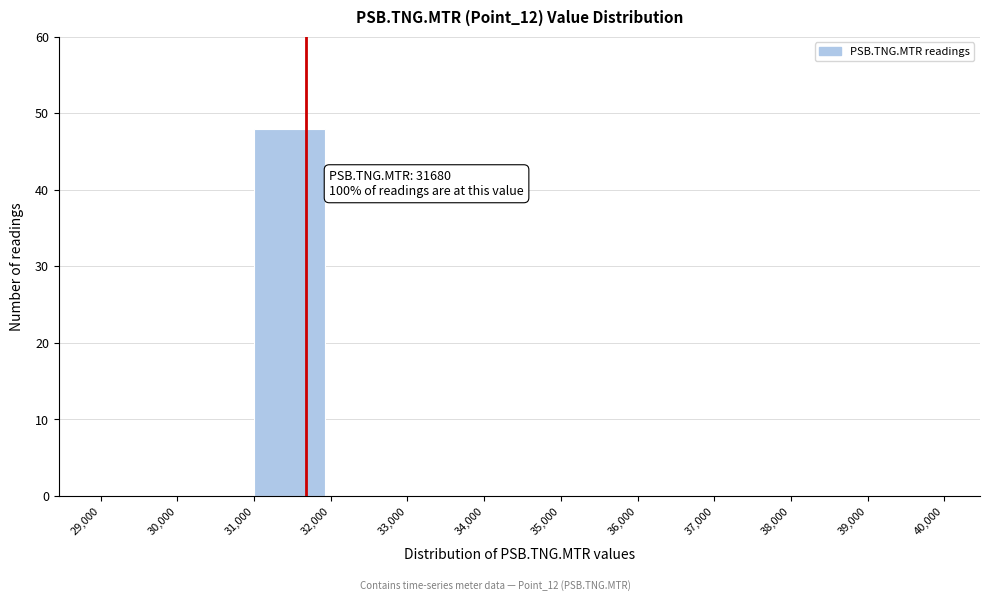

Which range on the x-axis has the tallest bar?

31,000 to 32,000